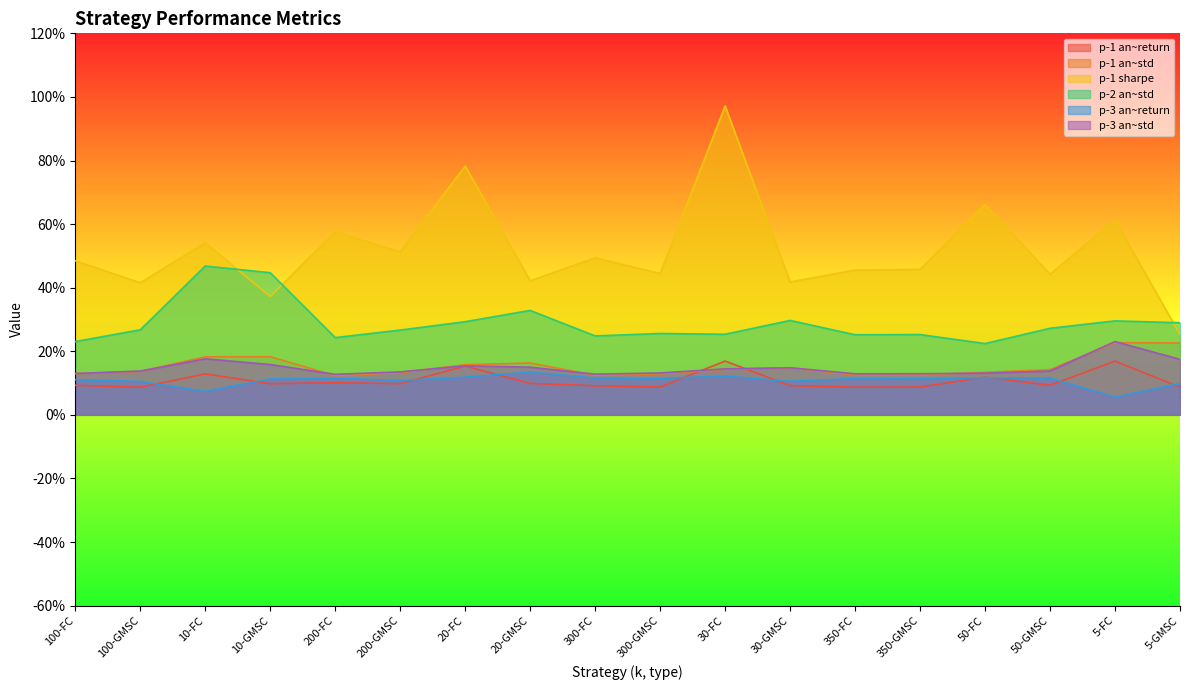

What is the sum of the p-2 an~std values at 100-GMSC and 300-FC?

0.5